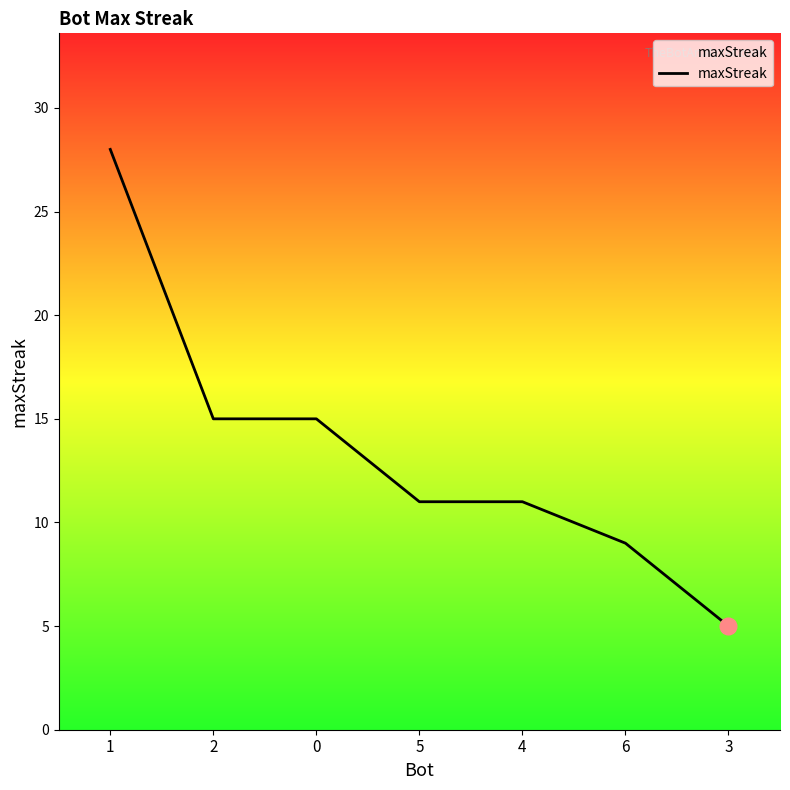

Approximately how many times larger is the value at 2 compared to 4?

1.4